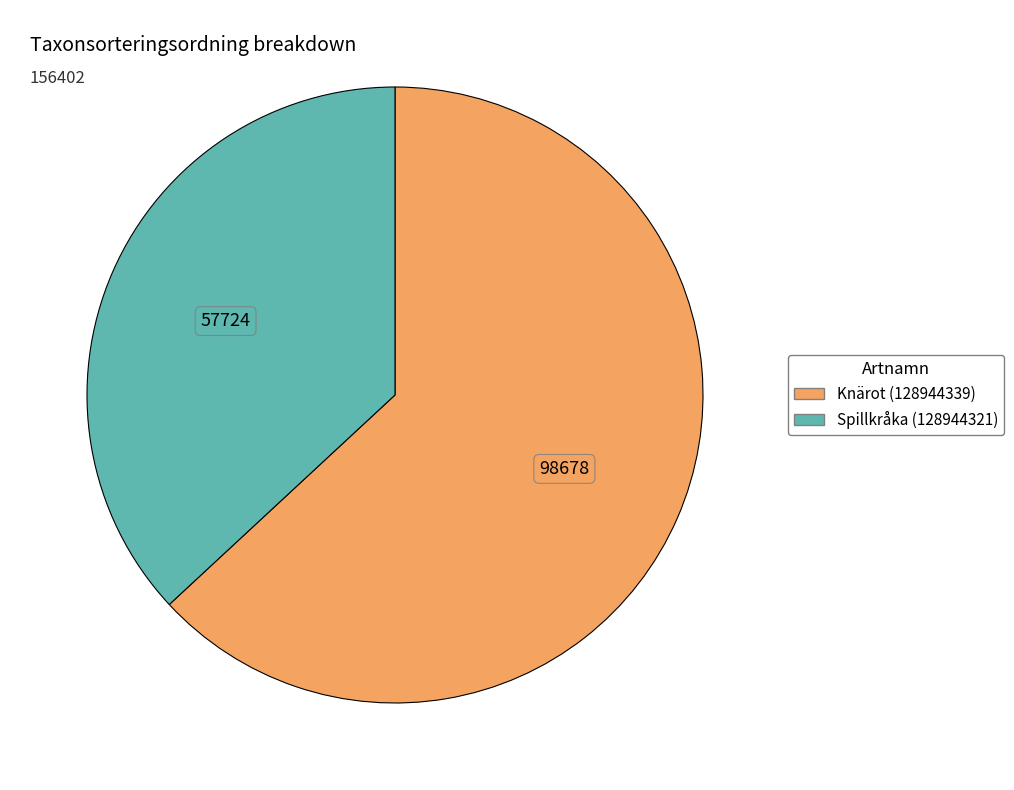

Which category has the biggest portion of the pie?

Knärot (128944339)